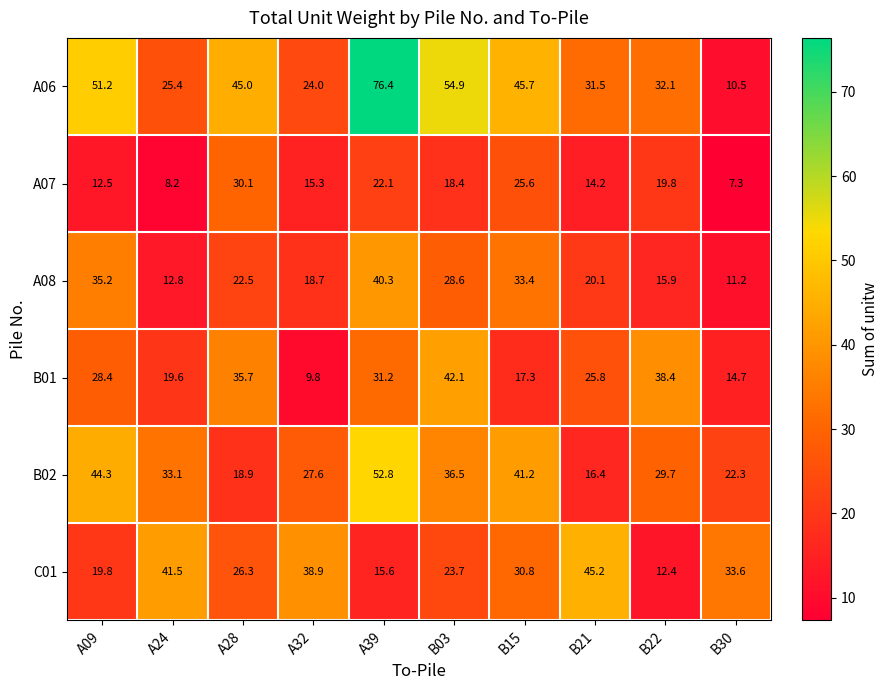

What is the total value across all series at B15?

194.0